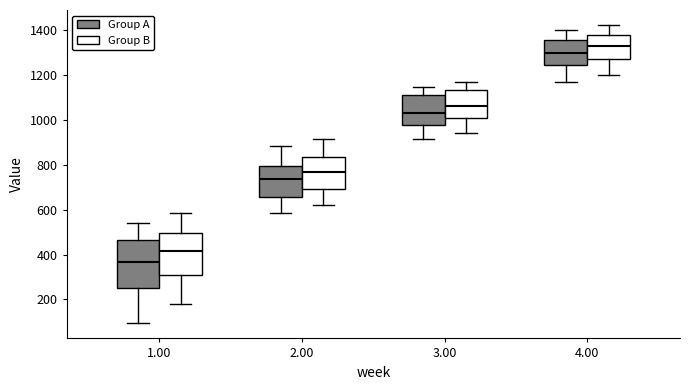

Where is the lower edge of the box for 2.00 (Group A) on the y-axis? The values are not printed on the chart, so give them approximately, as read against the axis.

660